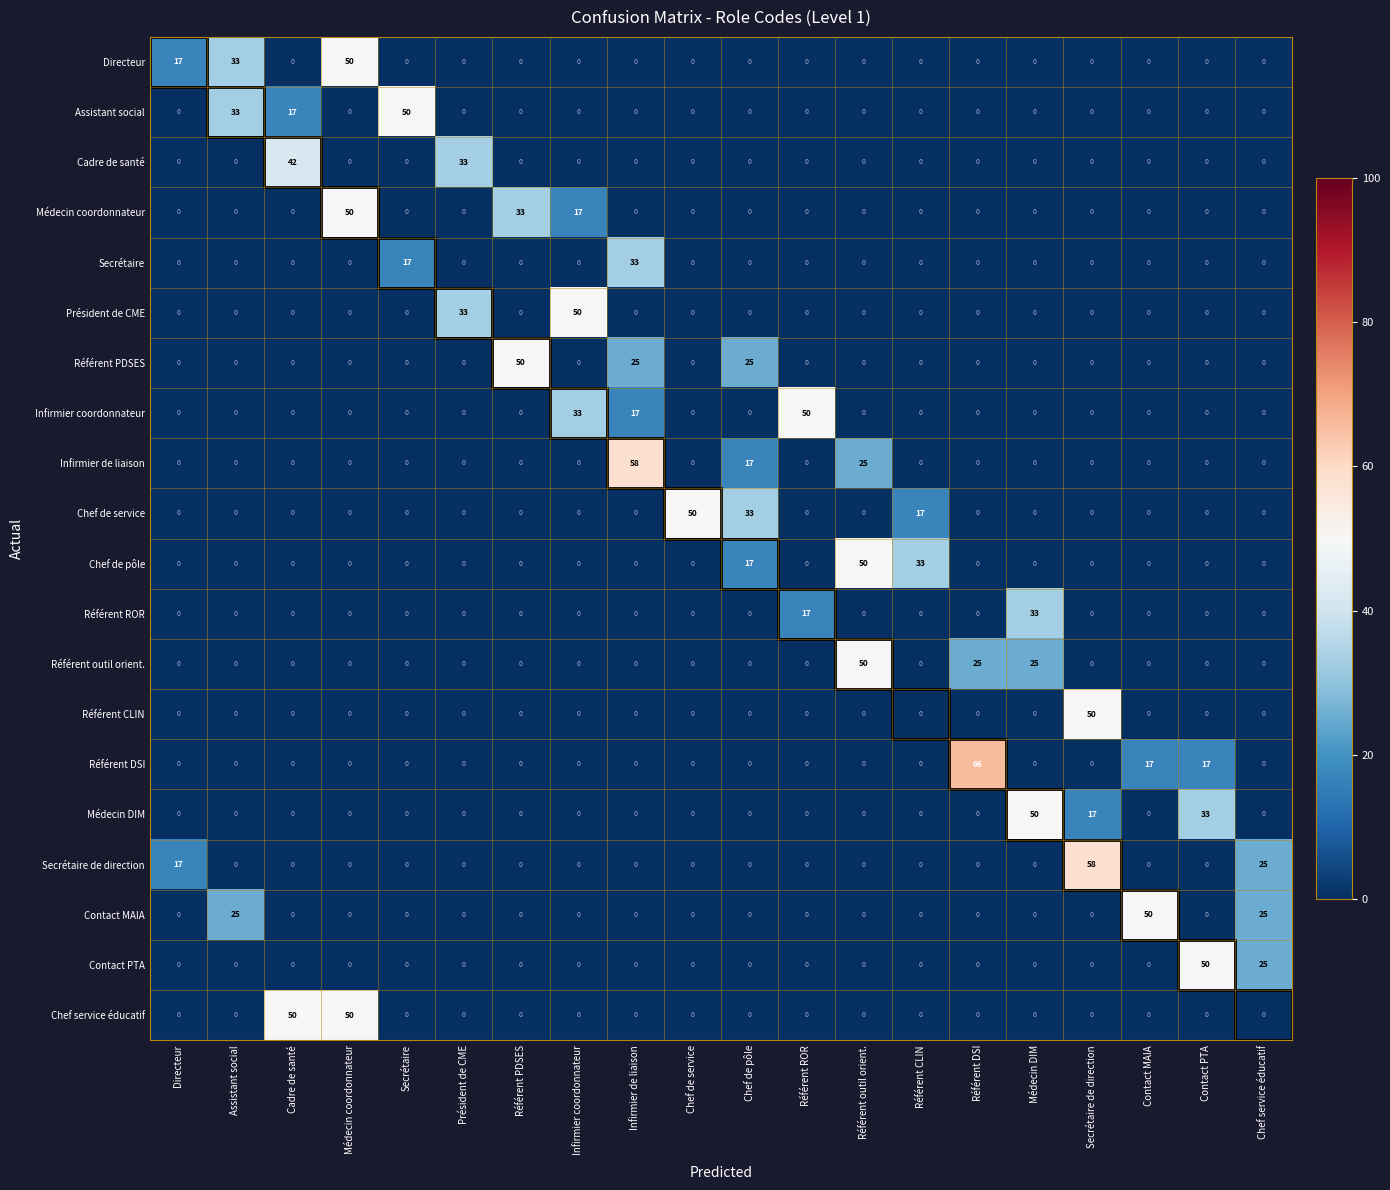

The Infirmier de liaison series shows -35 at Référent PDSES. True or false?

False